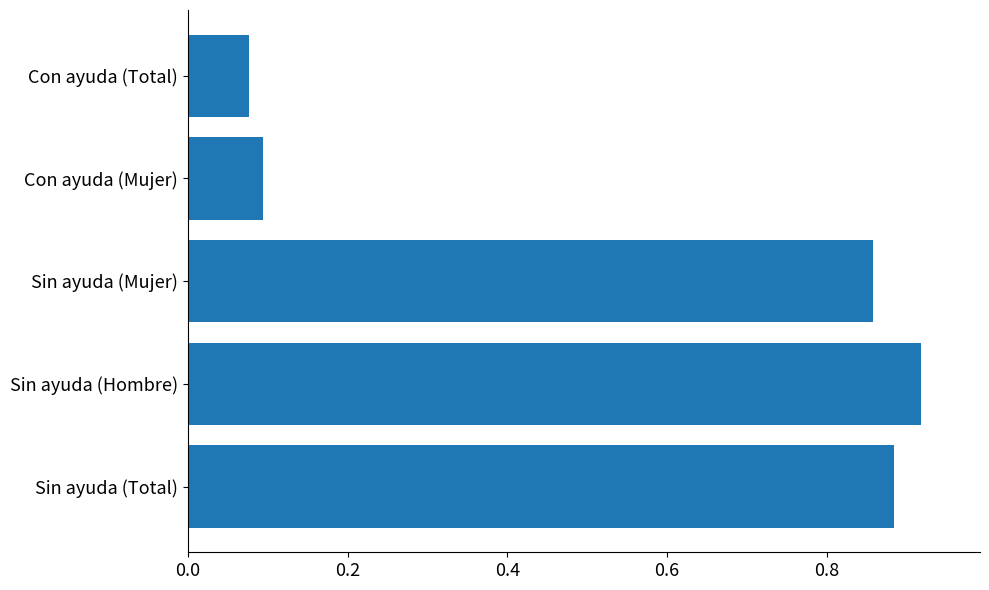

At which category does the chart reach its minimum across all series?

Con ayuda (Total)